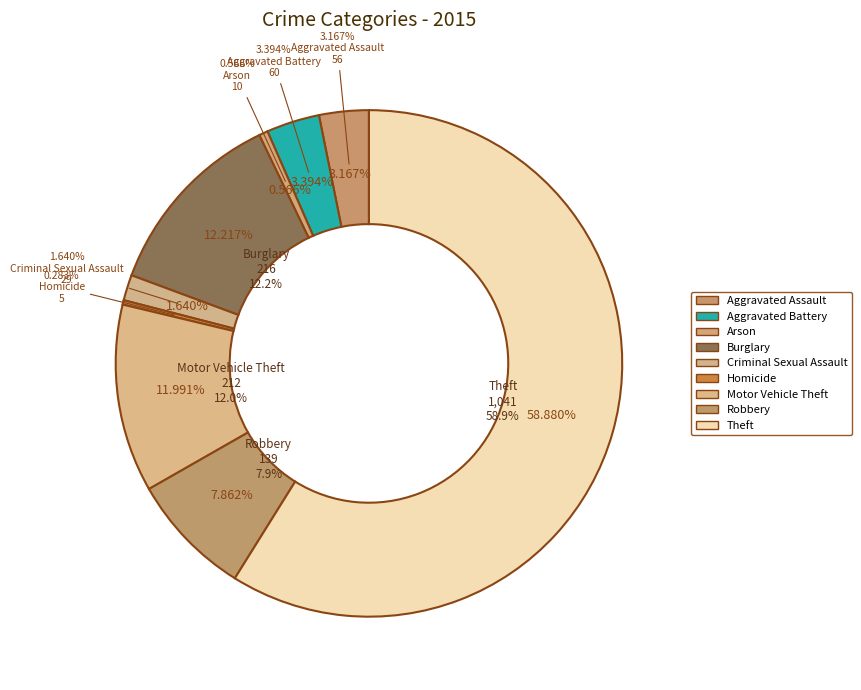

What is the total percentage of Criminal Sexual Assault and Aggravated Battery?

5.0%